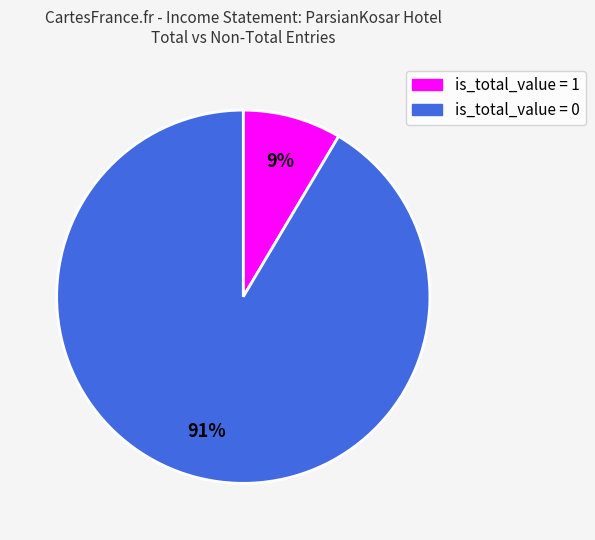

To the nearest percent, what is the average slice percentage?

50%